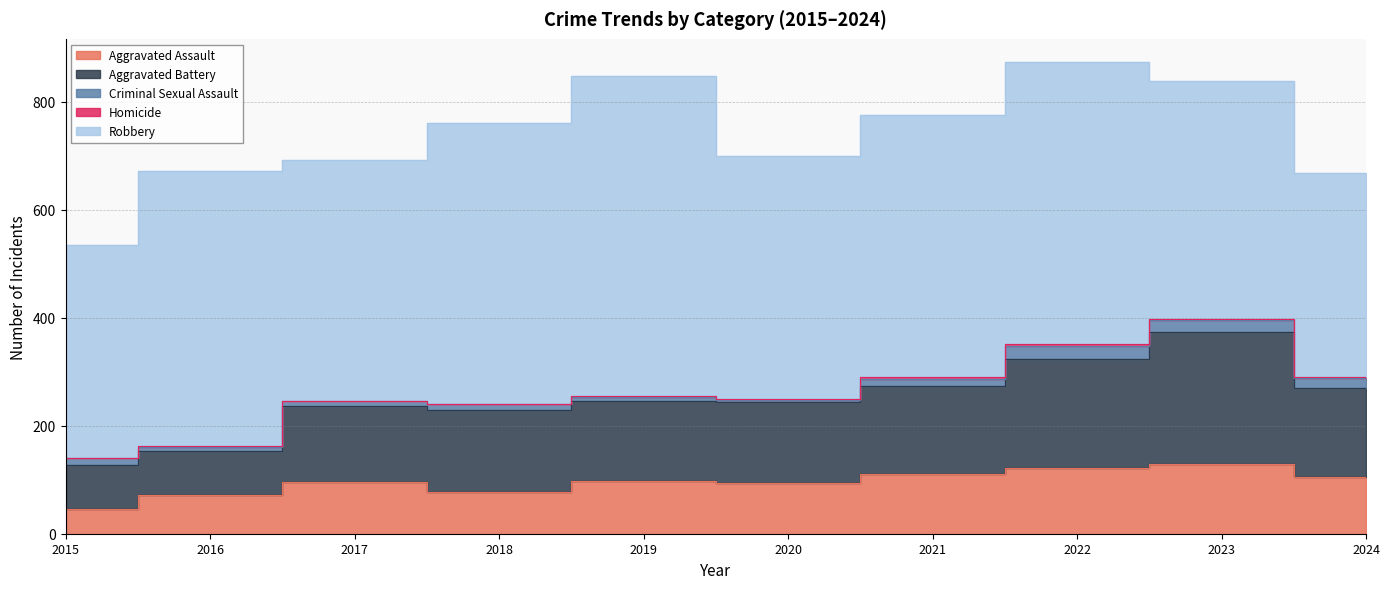

Rank the series by their maximum value, from lowest to highest.

Homicide, Criminal Sexual Assault, Aggravated Assault, Aggravated Battery, Robbery